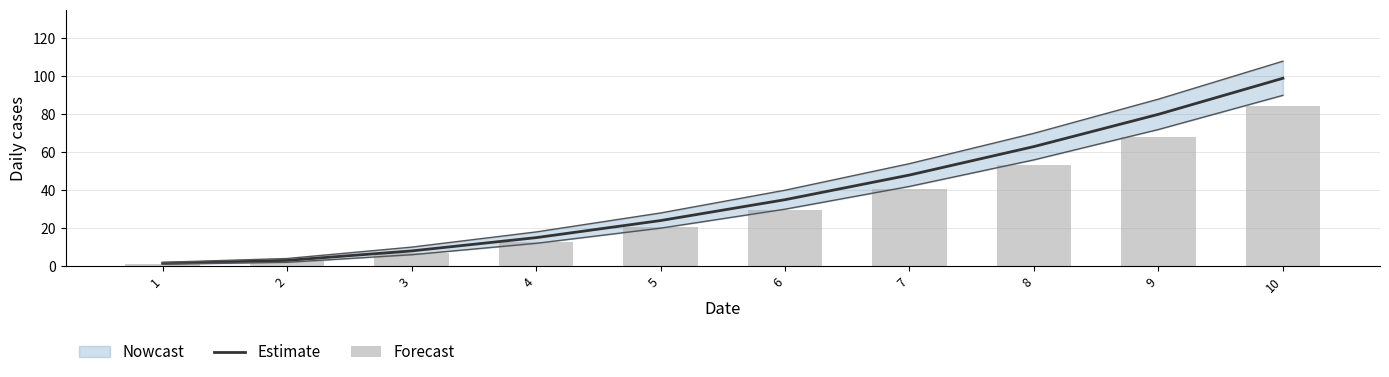

Read the Estimate value at 7.

48.0